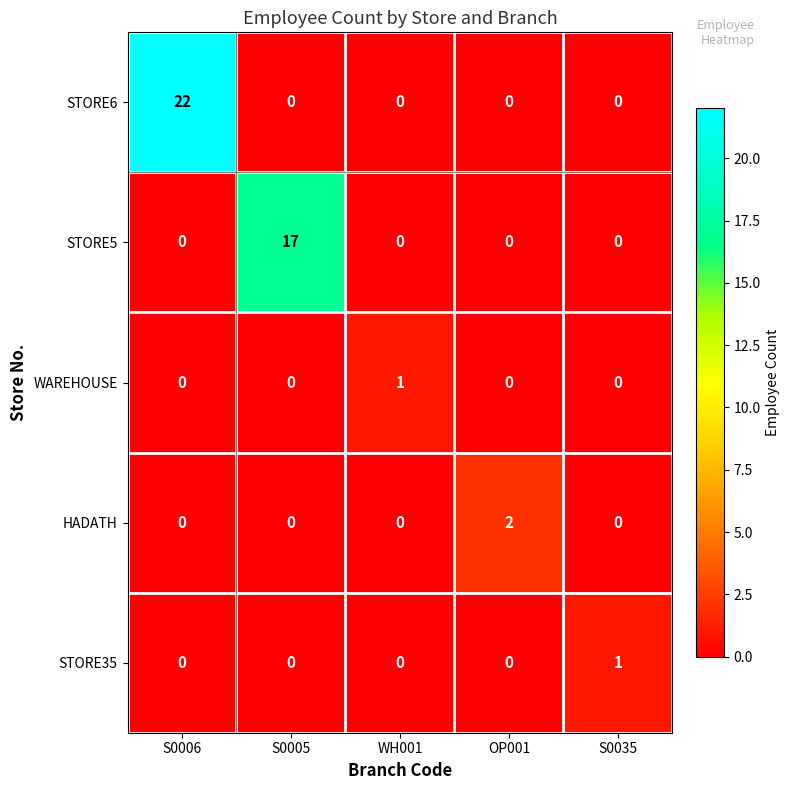

Reading left to right, list all the values displayed in this chart.

STORE6: S0006=22	S0005=0	WH001=0	OP001=0	S0035=0
STORE5: S0006=0	S0005=17	WH001=0	OP001=0	S0035=0
WAREHOUSE: S0006=0	S0005=0	WH001=1	OP001=0	S0035=0
HADATH: S0006=0	S0005=0	WH001=0	OP001=2	S0035=0
STORE35: S0006=0	S0005=0	WH001=0	OP001=0	S0035=1